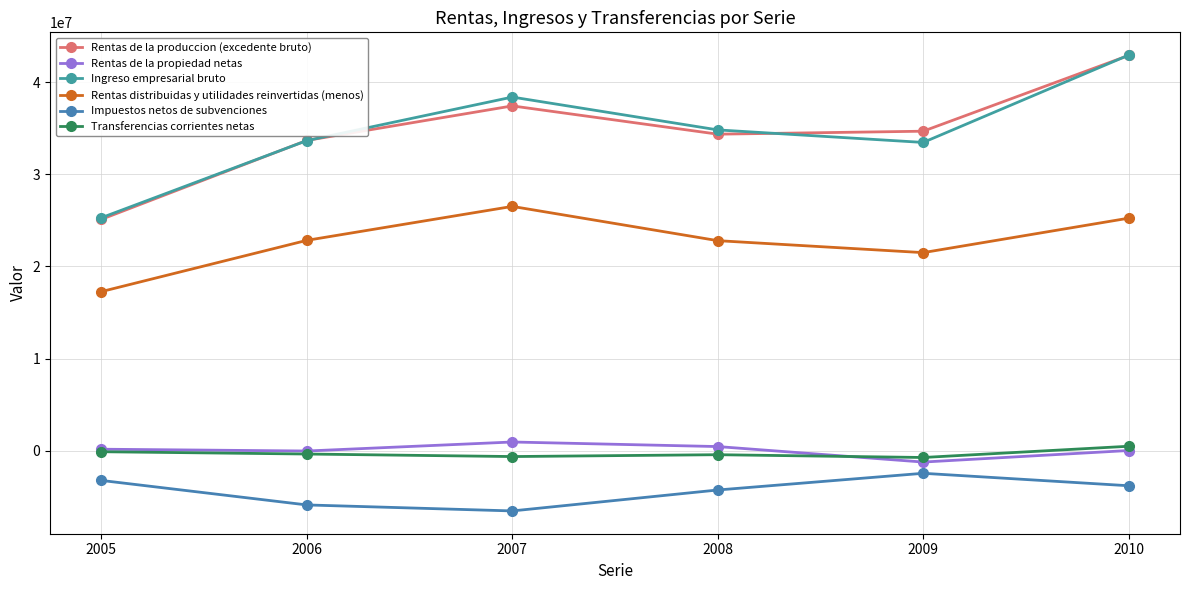

Reading right to left, transcribe all the data shown in this chart.

Rentas de la produccion (excedente bruto): 42893885	34674767	34353453	37420572	33676184	25112632
Rentas de la propiedad netas: 35274	-1217644	463181	958484	-19335	176892
Ingreso empresarial bruto: 42929159	33457123	34816634	38379056	33656849	25289524
Rentas distribuidas y utilidades reinvertidas (menos): 25240078	21502473	22800900	26517625	22835842	17274922
Impuestos netos de subvenciones: -3787454	-2436639	-4248029	-6519972	-5869436	-3212427
Transferencias corrientes netas: 496745	-722011	-420118	-620607	-346282	-97053